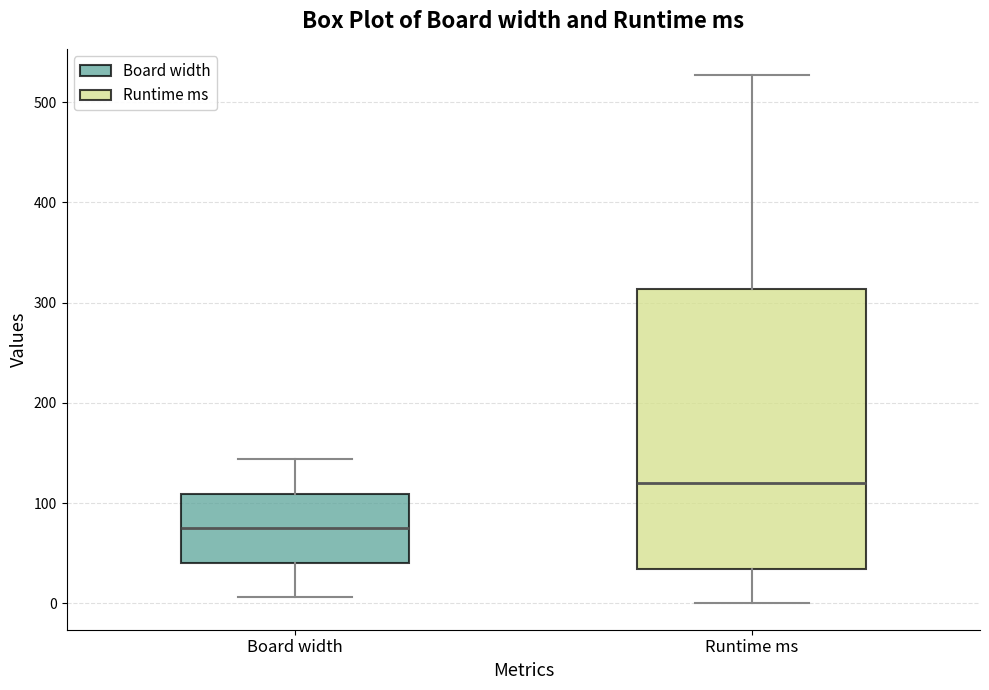

Reading left to right, transcribe this box plot: for each box, give where its median line is, the range the box spans, and where its two whiskers end, as read against the y-axis. The values are not printed on the chart, so give them approximately, as read against the axis.

Board width: median 80, box 40 to 110, whiskers 10 to 140
Runtime ms: median 120, box 30 to 310, whiskers 0 to 530